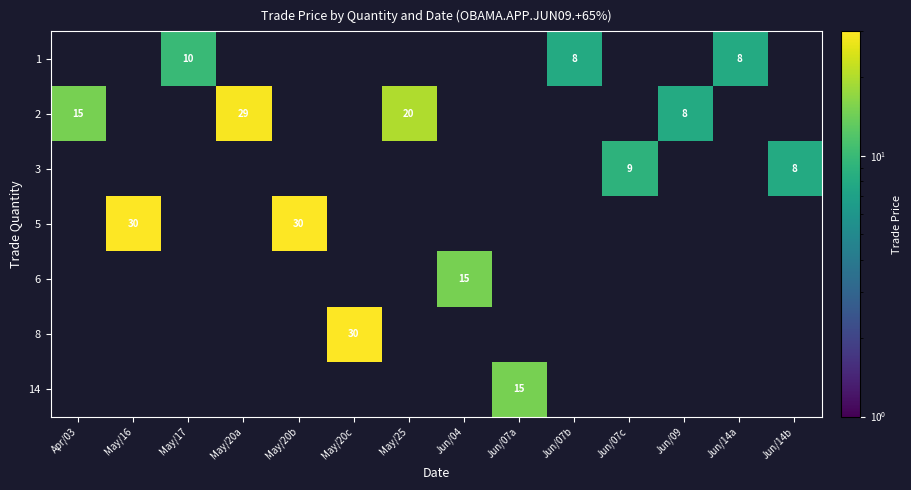

The 2 series shows 20 at May/25. True or false?

True